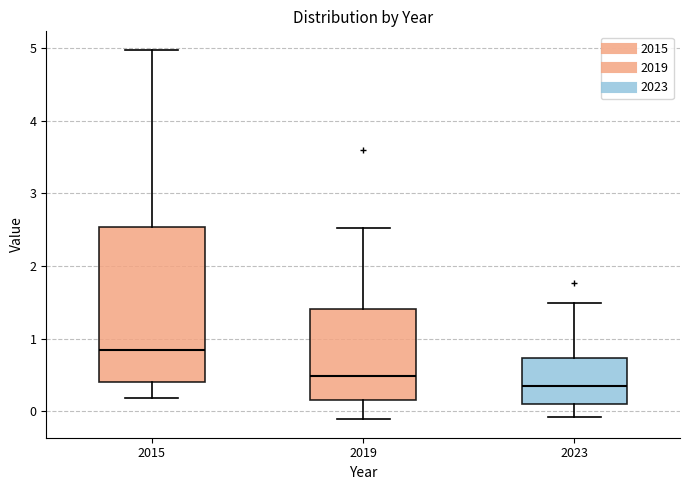

Which box is the tallest, from its lower edge to its upper edge?

2015